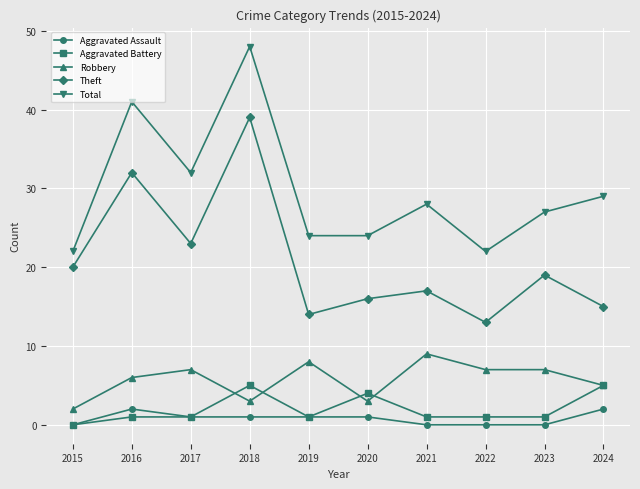

True or false: Theft and Robbery cross at least once.

False